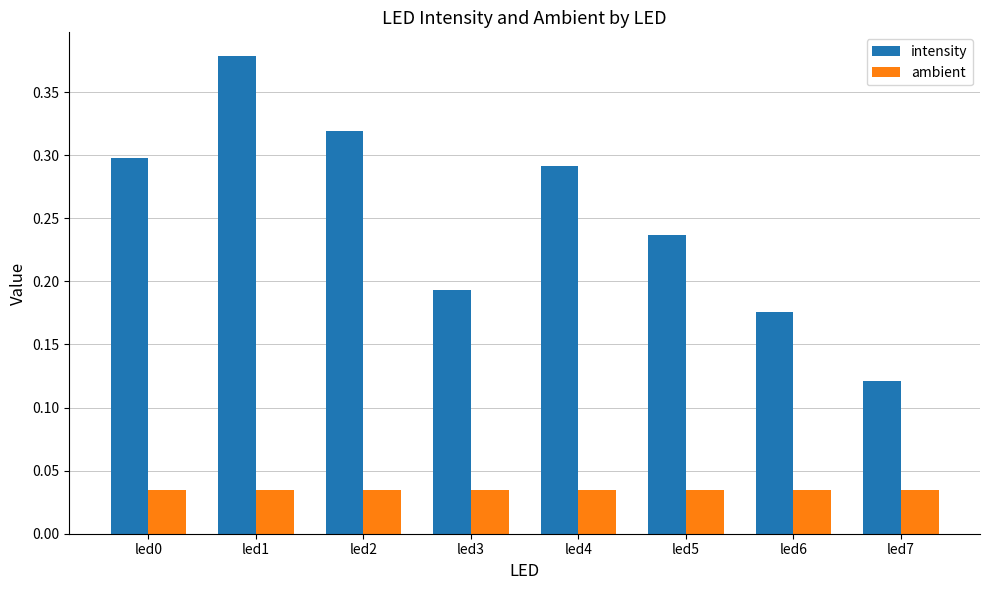

Rank the series at led0 from lowest to highest value.

ambient, intensity